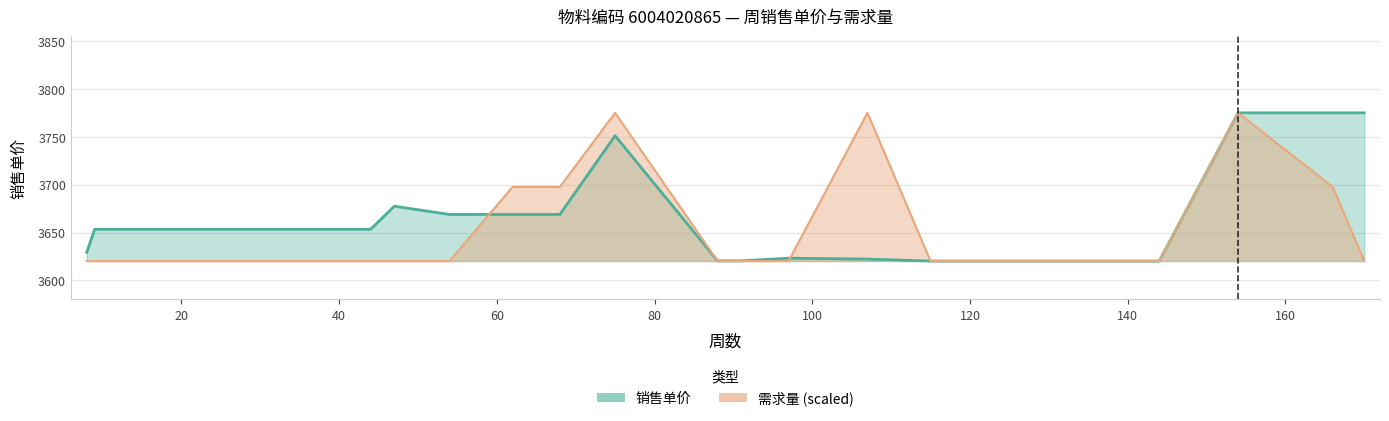

What is the sum of the 需求量 values at 170 and 68?

7318.0